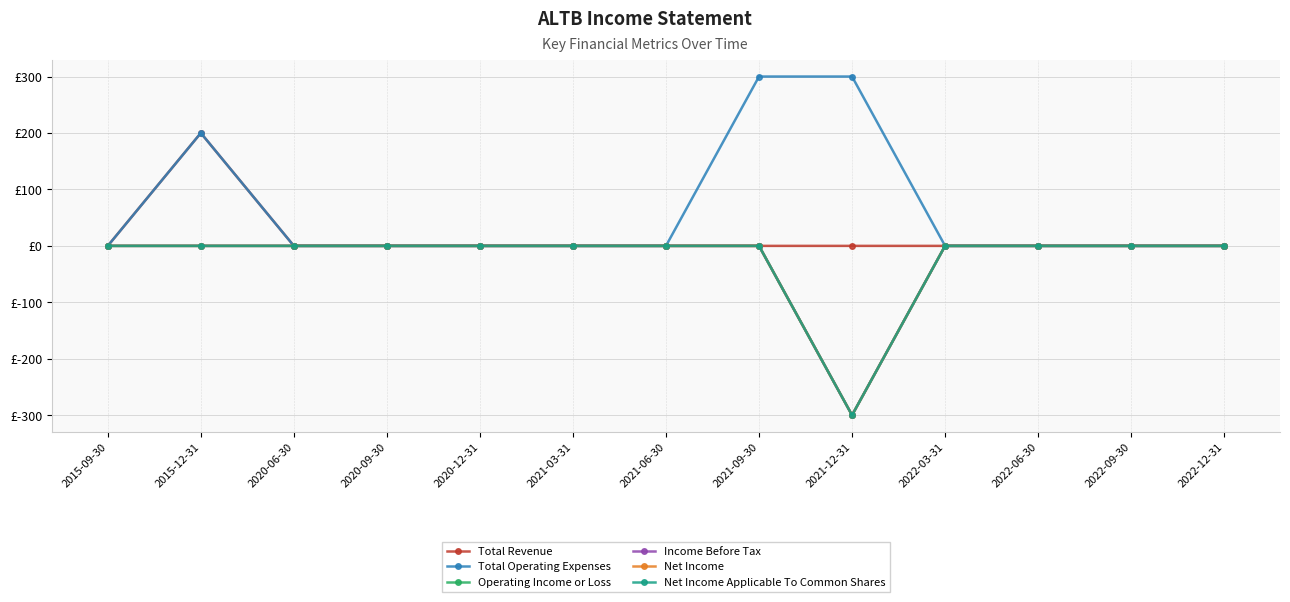

Is this an area chart (filled region under the line)?

No